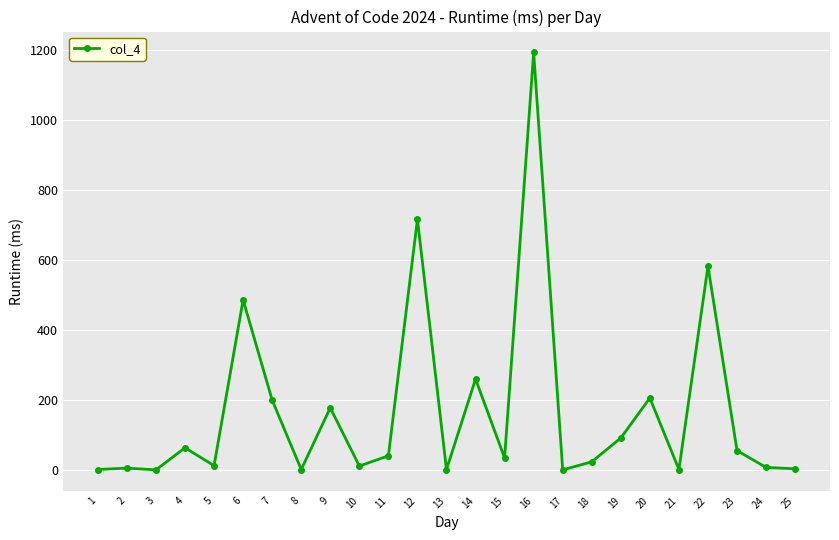

Is it true that the value at 22 is 783?

False